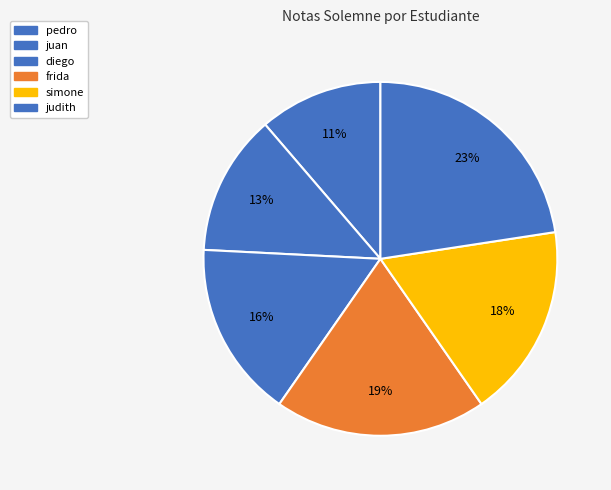

How many slices are in this pie chart?

6